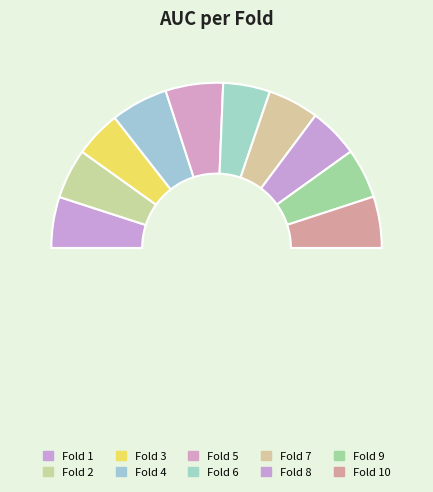

How many slices are in this pie chart?

10